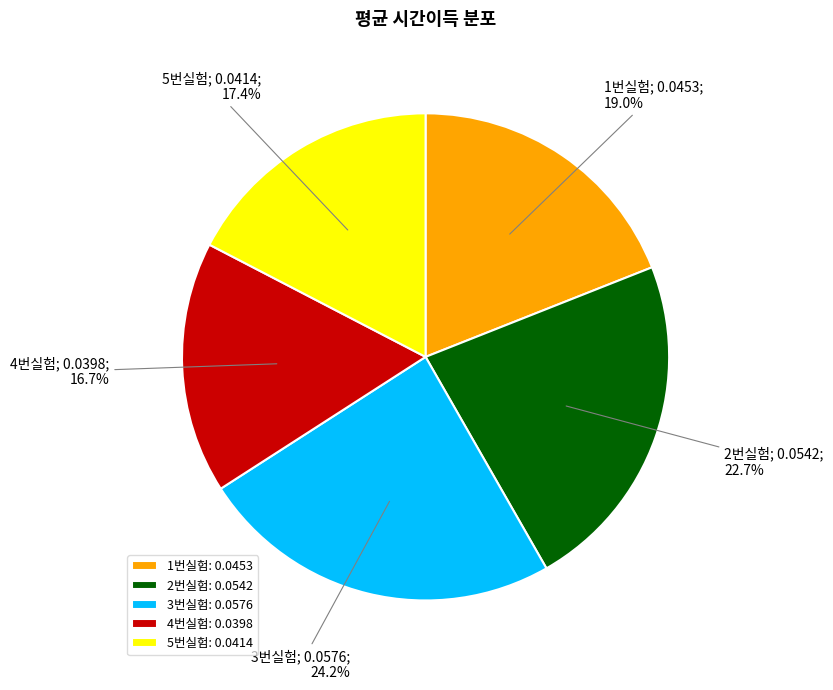

The 1번실험 slice represents 11% of the pie. True or false?

False